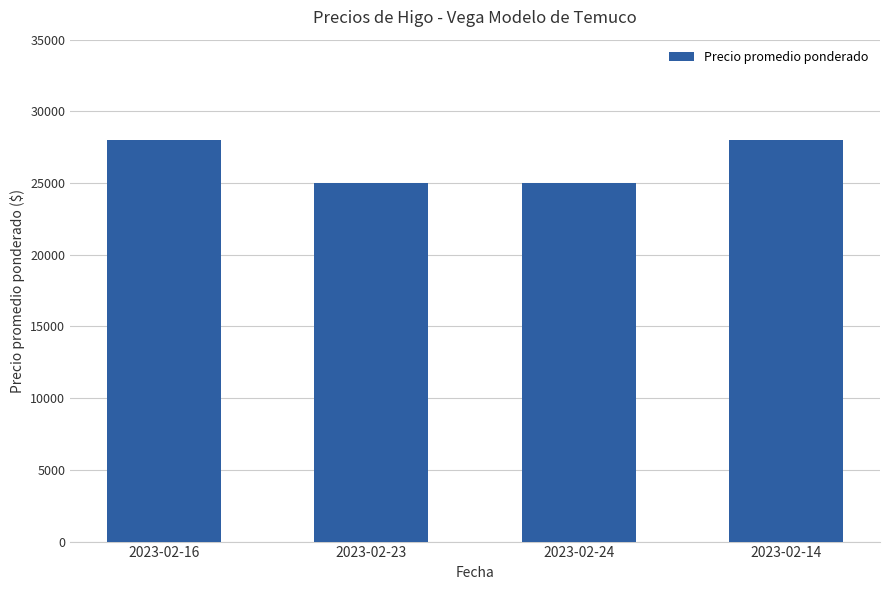

Reading left to right, list all the values displayed in this chart.

28000	25000	25000	28000